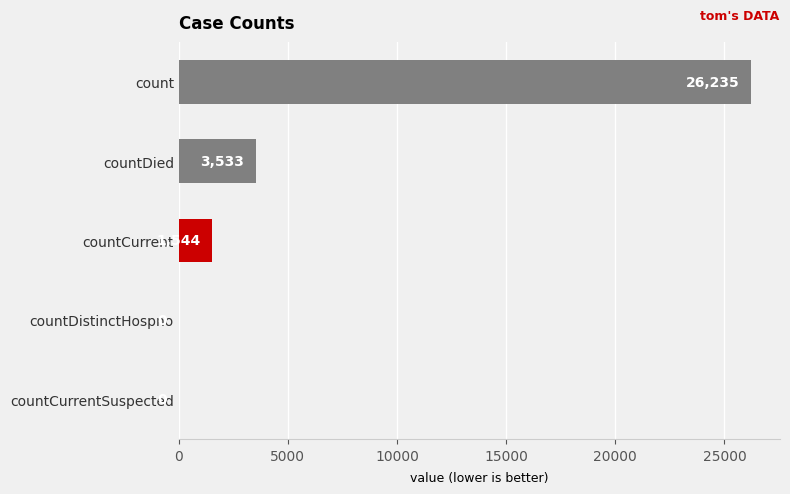

Reading top to bottom, what are all the values shown in this chart?

count=26235	countDied=3533	countCurrent=1544	countDistinctHospno=0	countCurrentSuspected=0